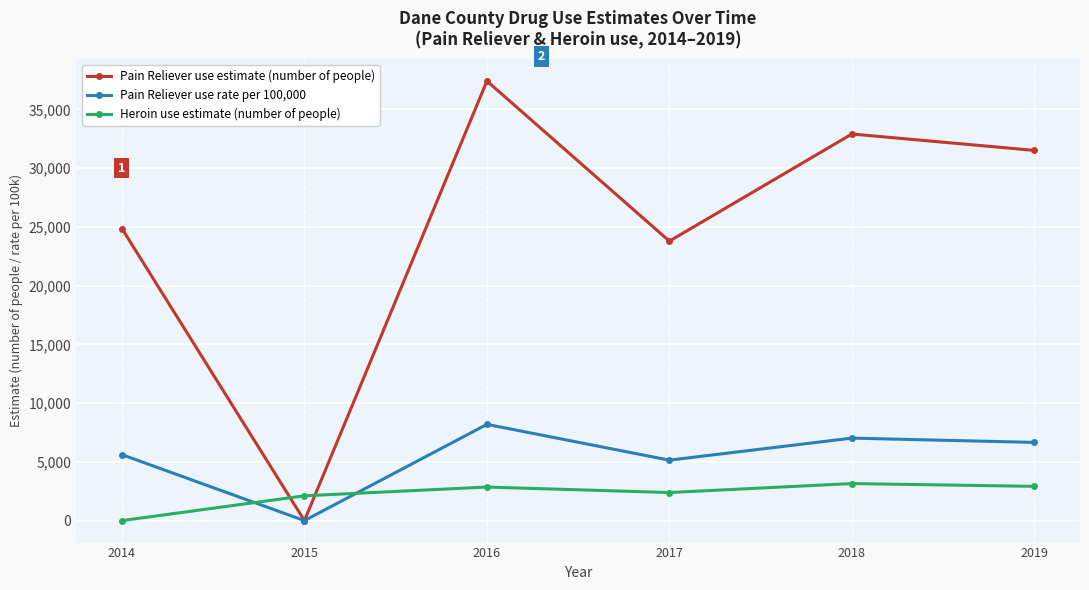

Is it true that Pain Reliever use rate per 100,000 equals 2270.8 at 2014?

False